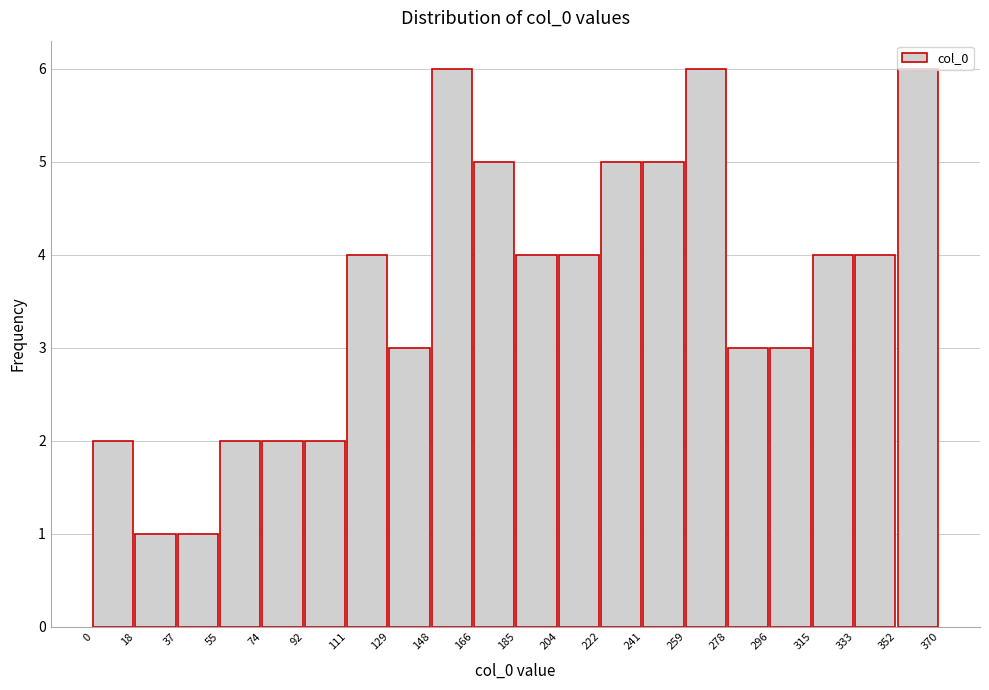

The chart shows a value of 5 at 241. True or false?

True